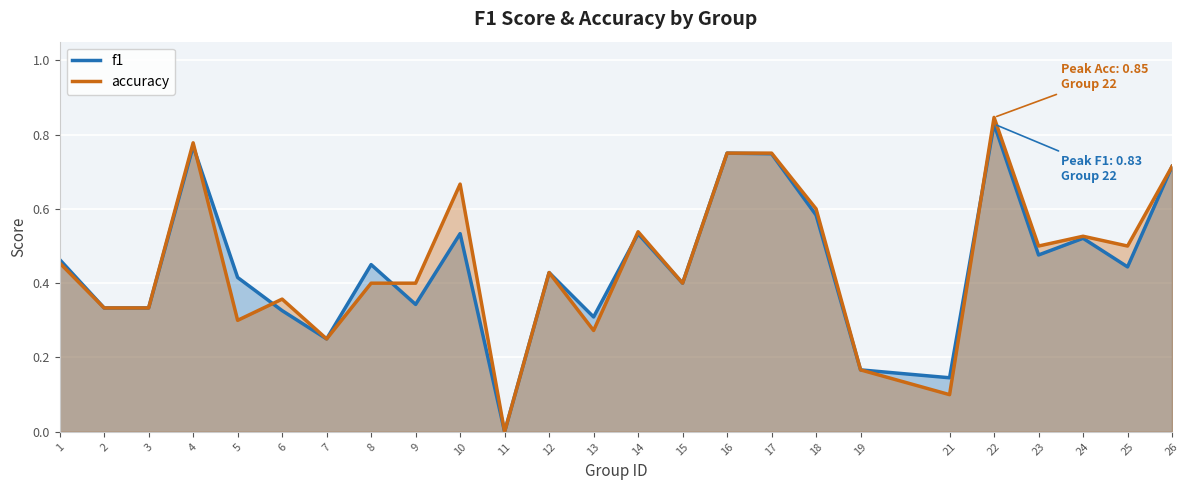

Where is f1 nearest to the value 0?

11